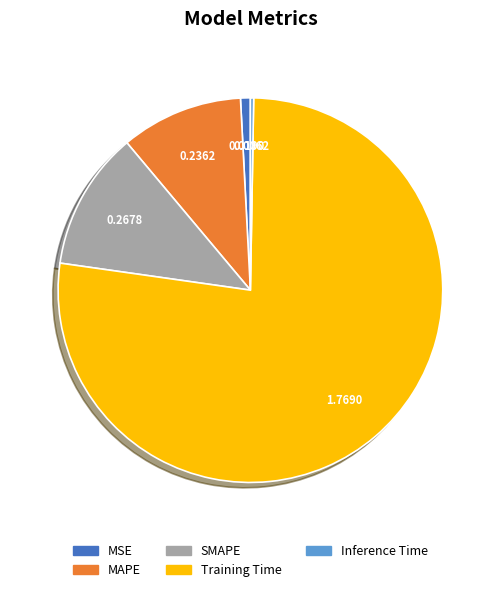

Which has a higher value, MSE or Training Time?

Training Time